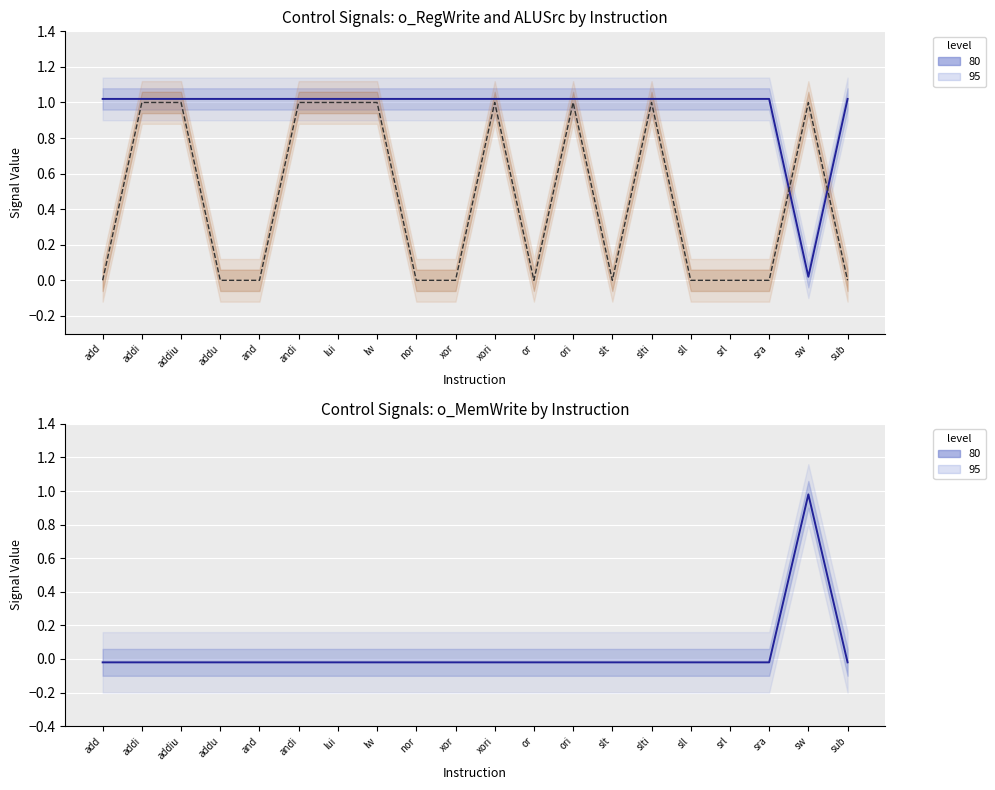

What is the total value across all series at lw?

2.0